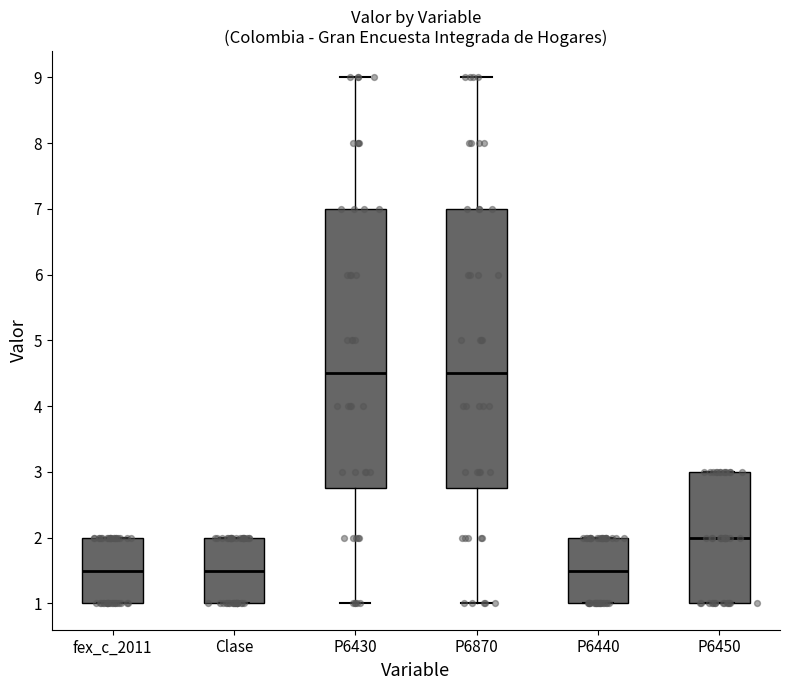

Where does the median line of the box for P6450 sit on the y-axis? The values are not printed on the chart, so give them approximately, as read against the axis.

2.0